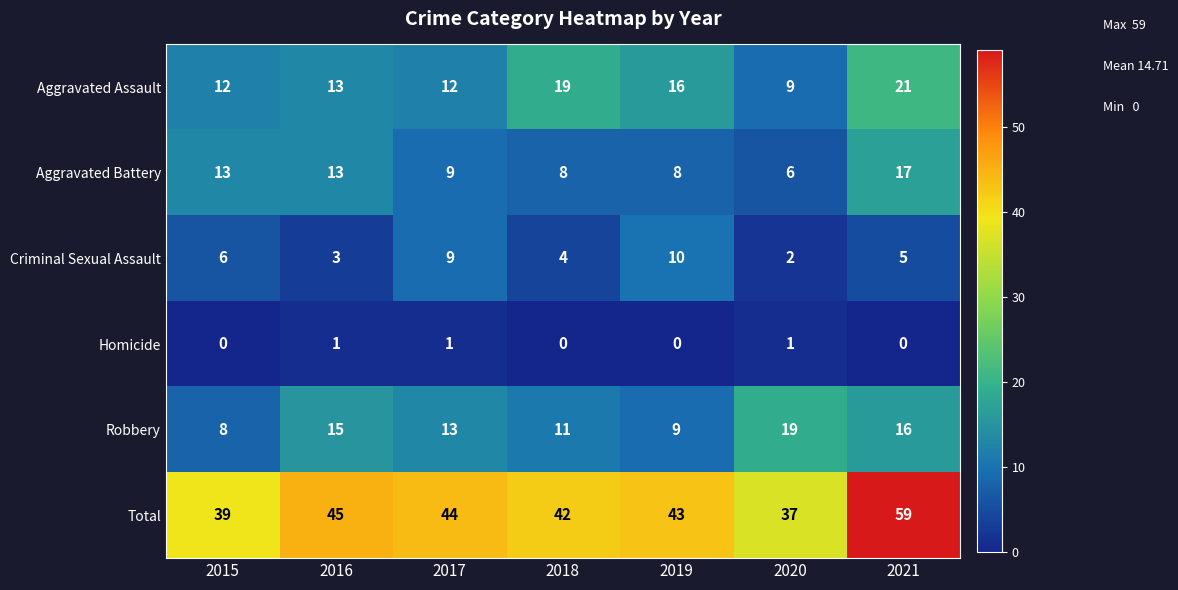

The Aggravated Assault series shows 16 at 2020. True or false?

False